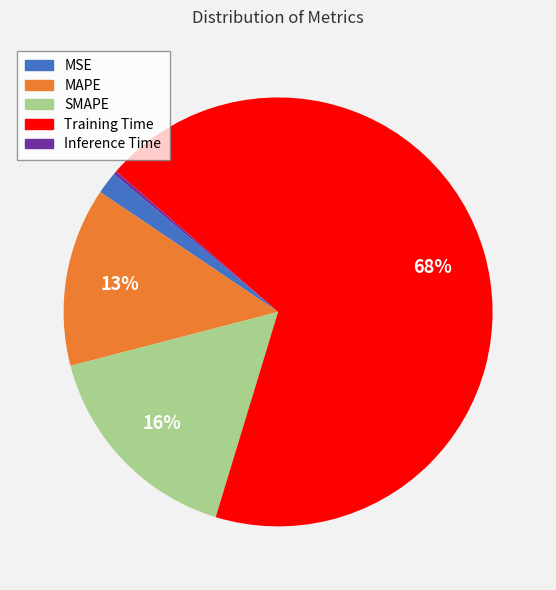

Which slice is the largest?

Training Time